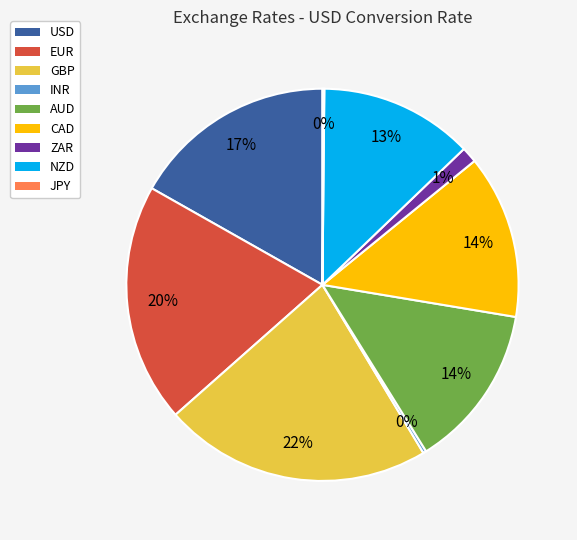

Is it true that USD is 17% of the pie?

True